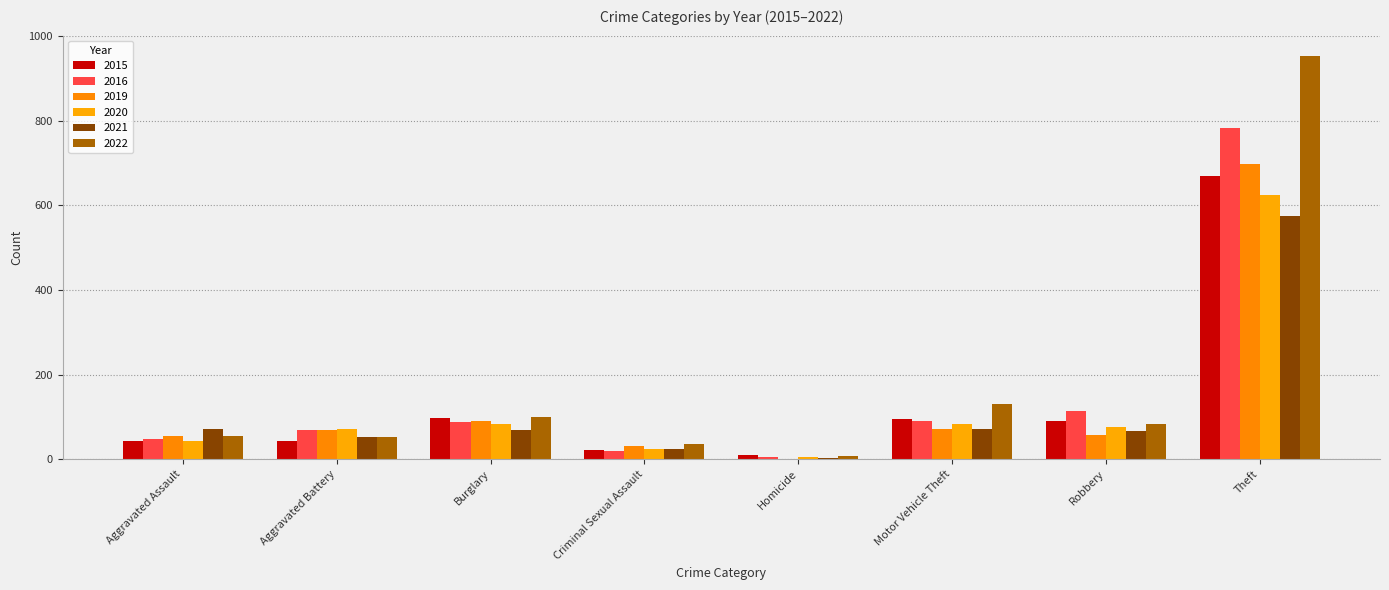

Are the bars grouped side by side (vs. stacked)?

Yes